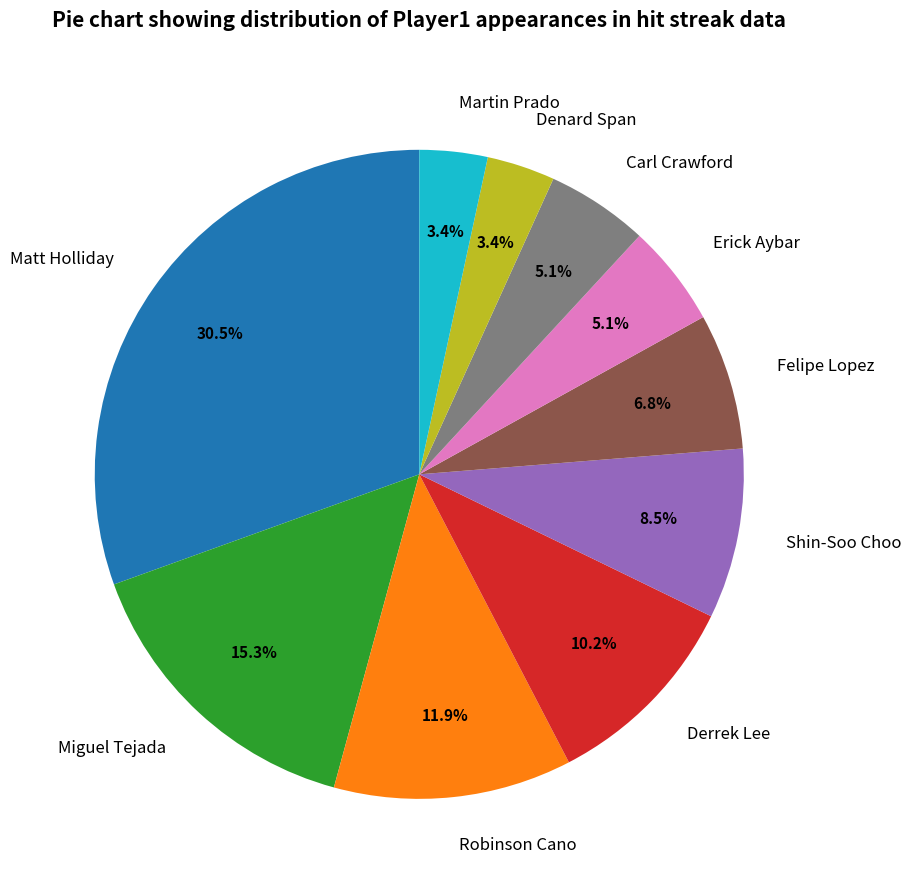

Does Shin-Soo Choo account for over 50% of the chart?

No